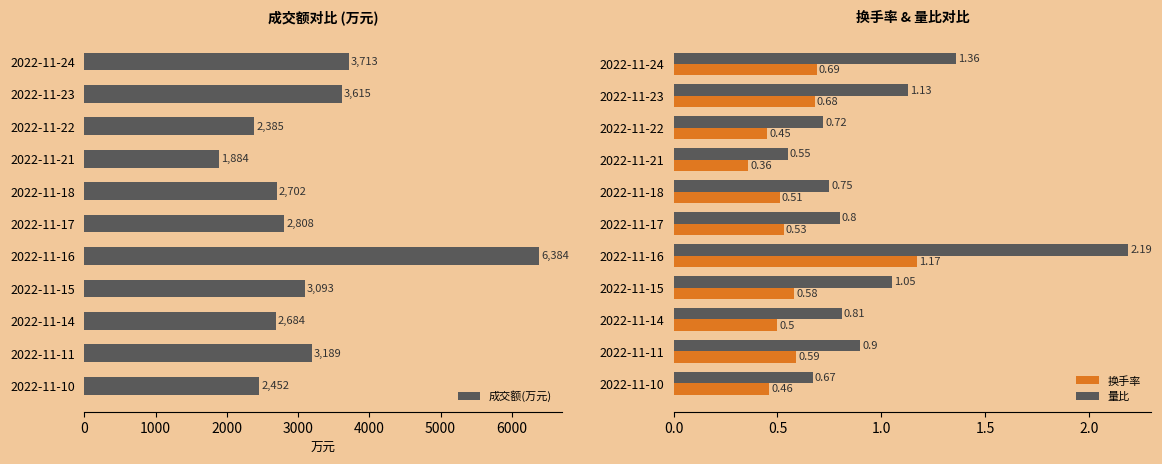

The 量比 series shows 0.9 at 2022-11-22. True or false?

False